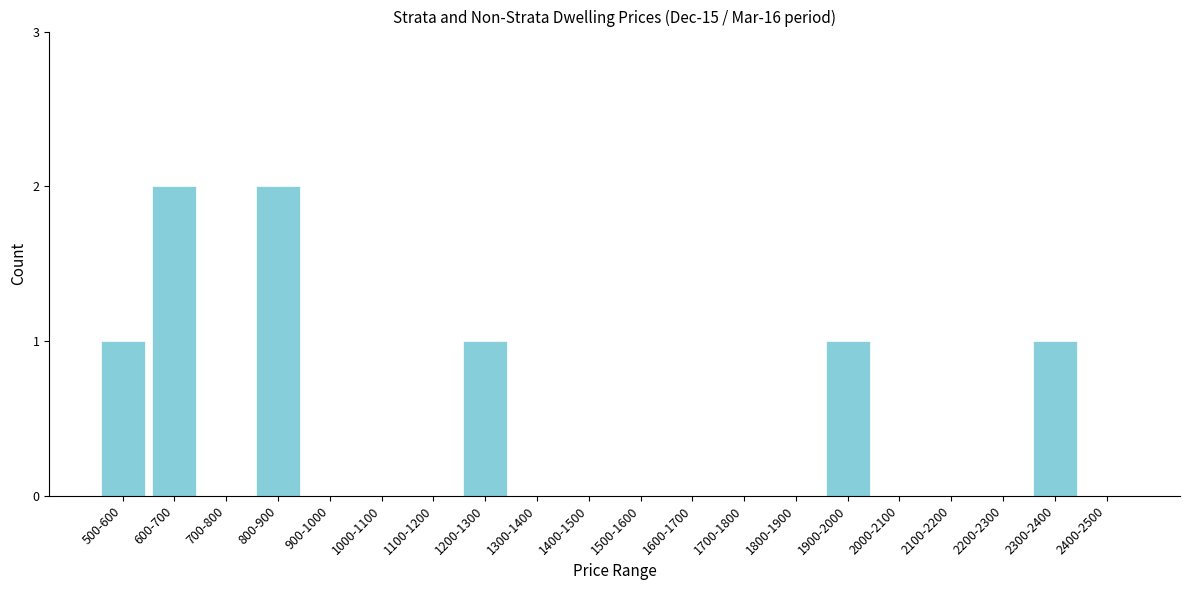

Reading right to left, extract all data points from this chart.

2400-2500=0	2300-2400=1	2200-2300=0	2100-2200=0	2000-2100=0	1900-2000=1	1800-1900=0	1700-1800=0	1600-1700=0	1500-1600=0	1400-1500=0	1300-1400=0	1200-1300=1	1100-1200=0	1000-1100=0	900-1000=0	800-900=2	700-800=0	600-700=2	500-600=1